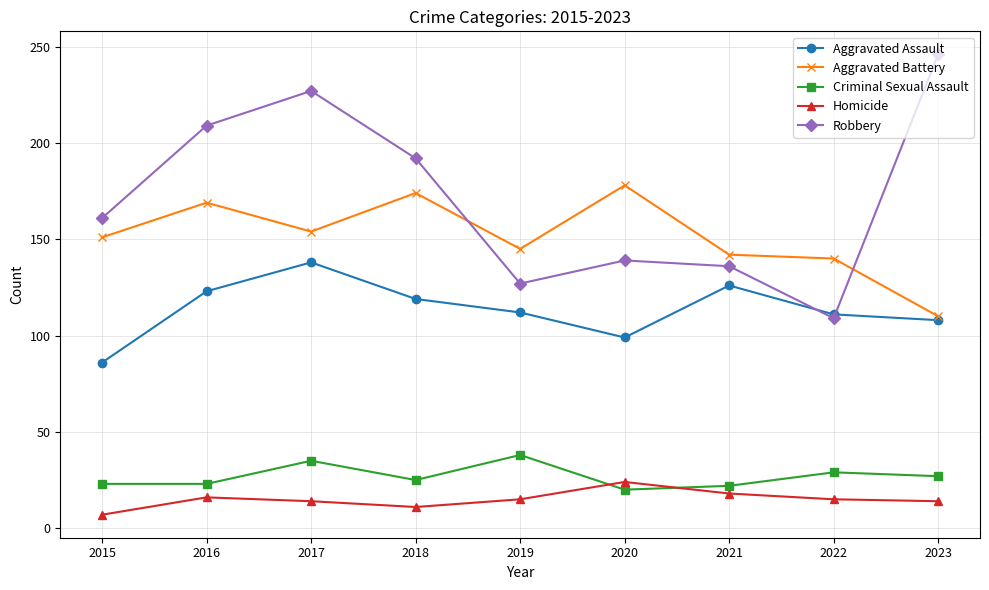

The value of Aggravated Assault at 2015 is 86. True or false?

True